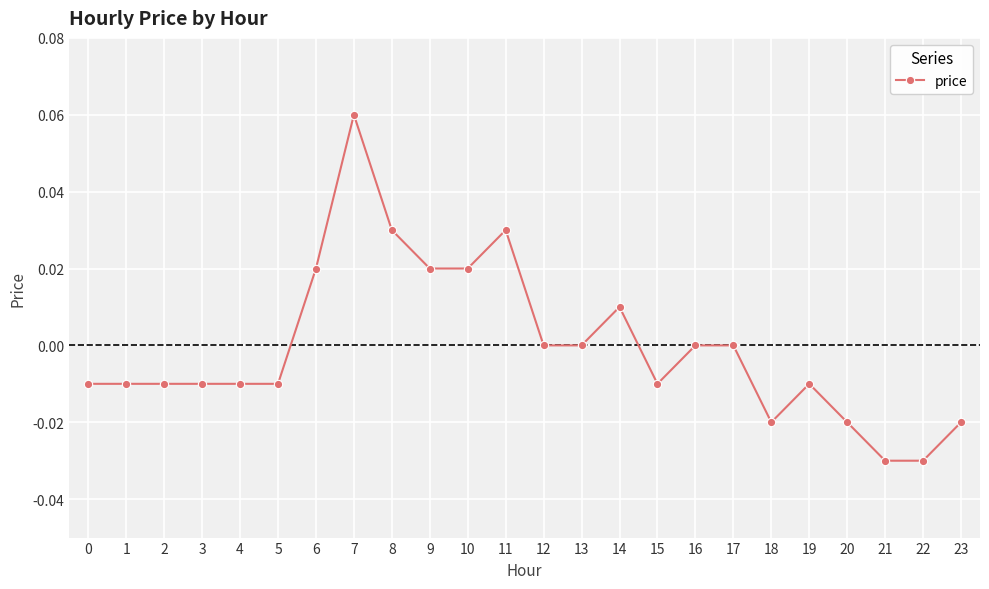

How many categories are shown in the chart?

24